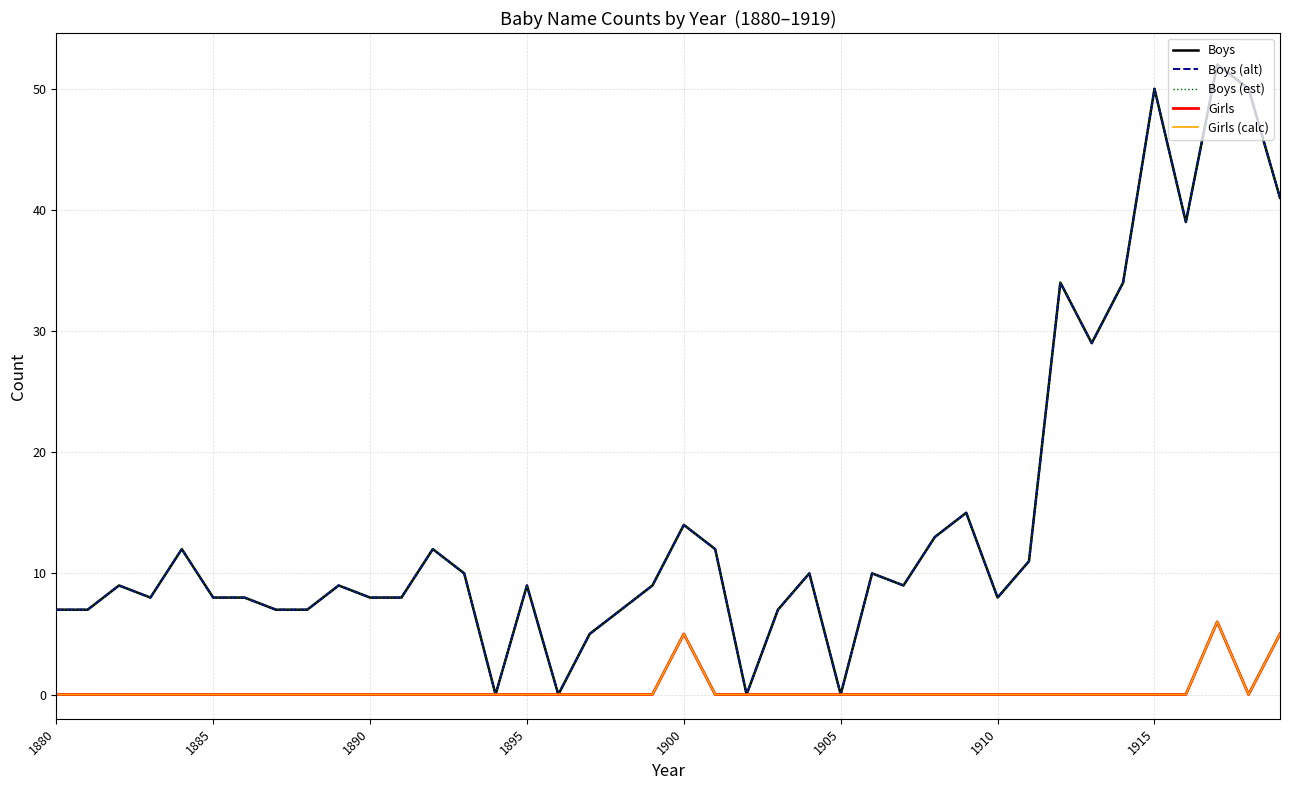

Does the chart have visible grid lines?

Yes